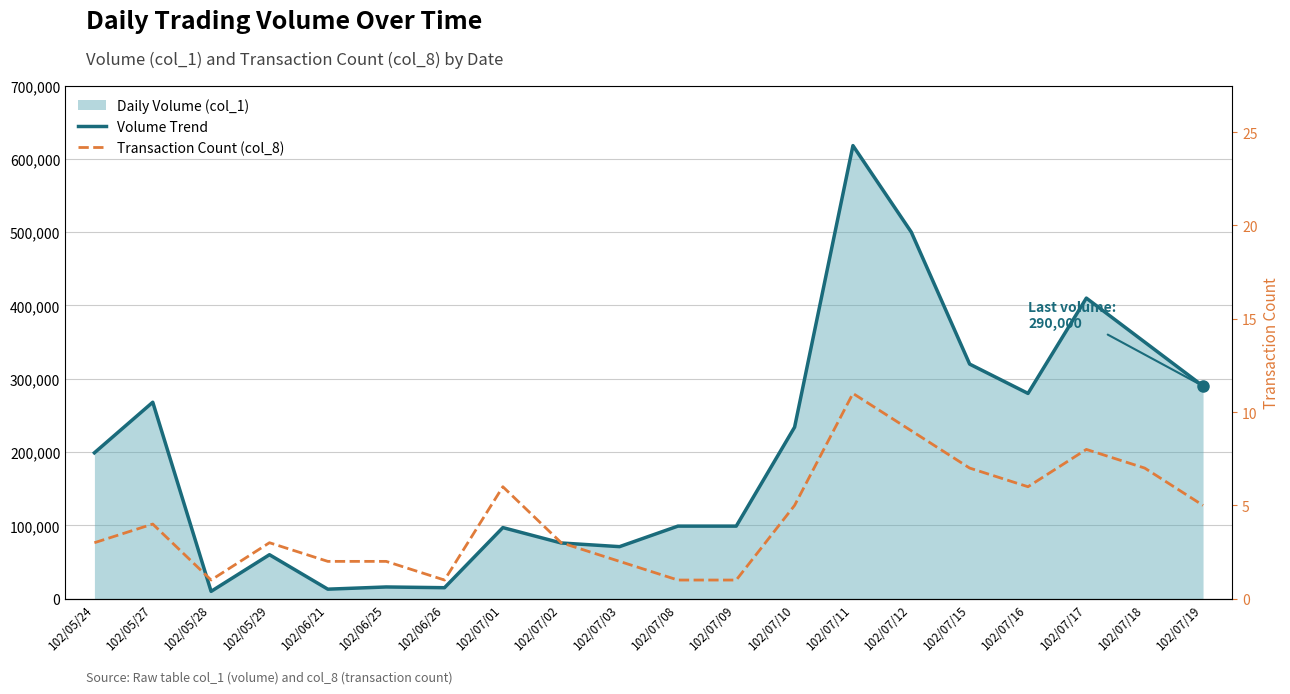

Which has a higher value, 102/07/09 or 102/05/28?

102/07/09